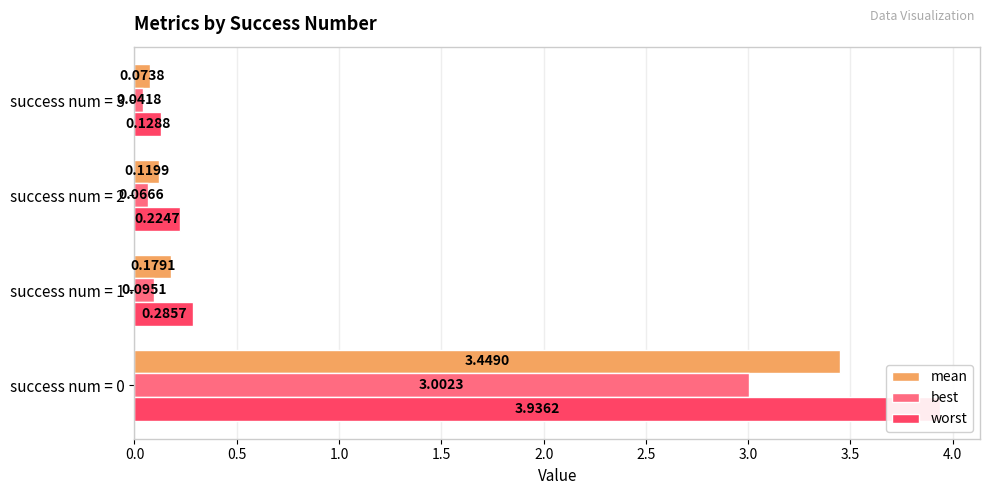

The value of best at success num = 1 is 0.0. True or false?

False